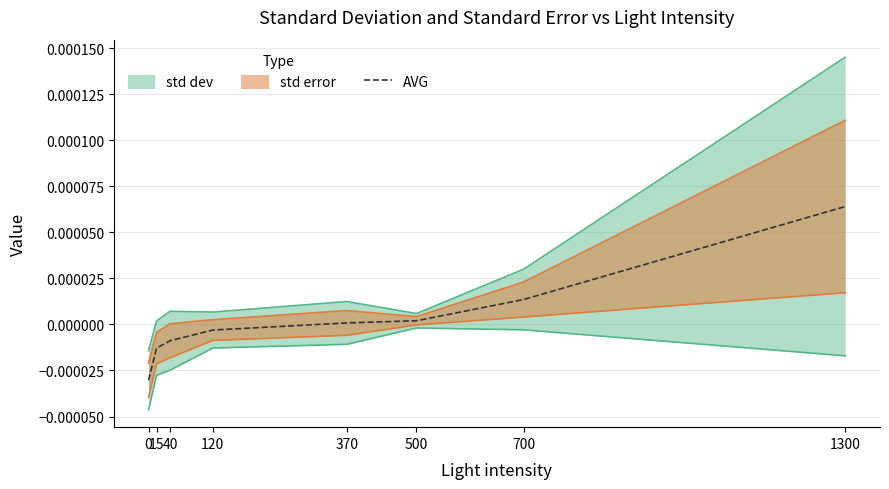

How many lines are shown in the chart?

1